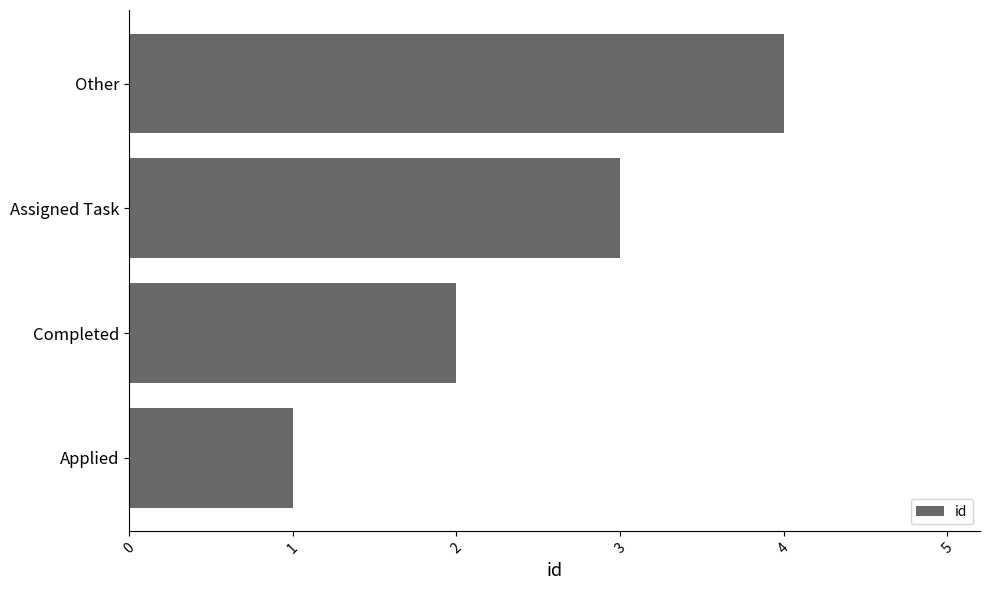

Between Other and Assigned Task, which is larger?

Other